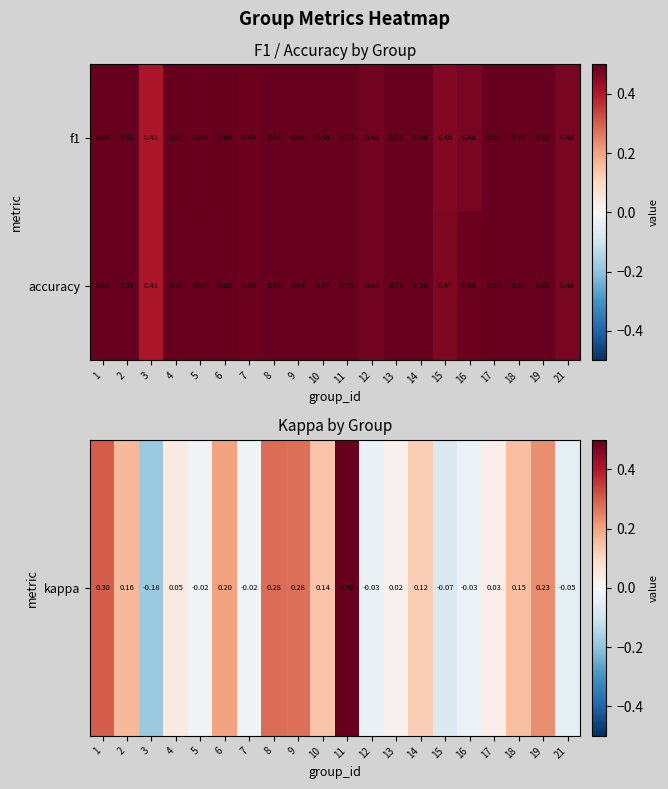

Between 3 and 16, which series saw the biggest shift?

accuracy